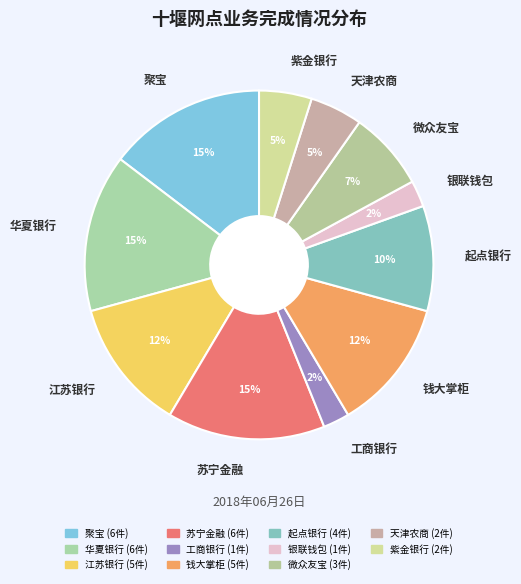

Which has a higher value, 聚宝 or 起点银行?

聚宝